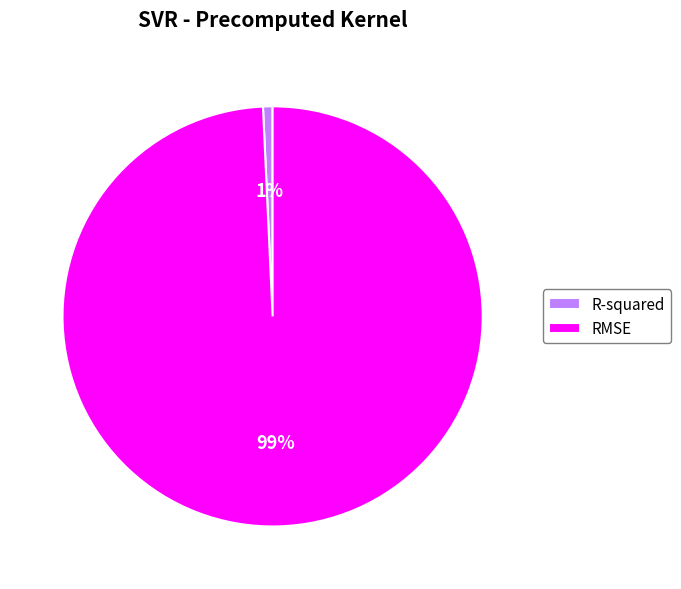

To the nearest percent, what is the average slice percentage?

50%